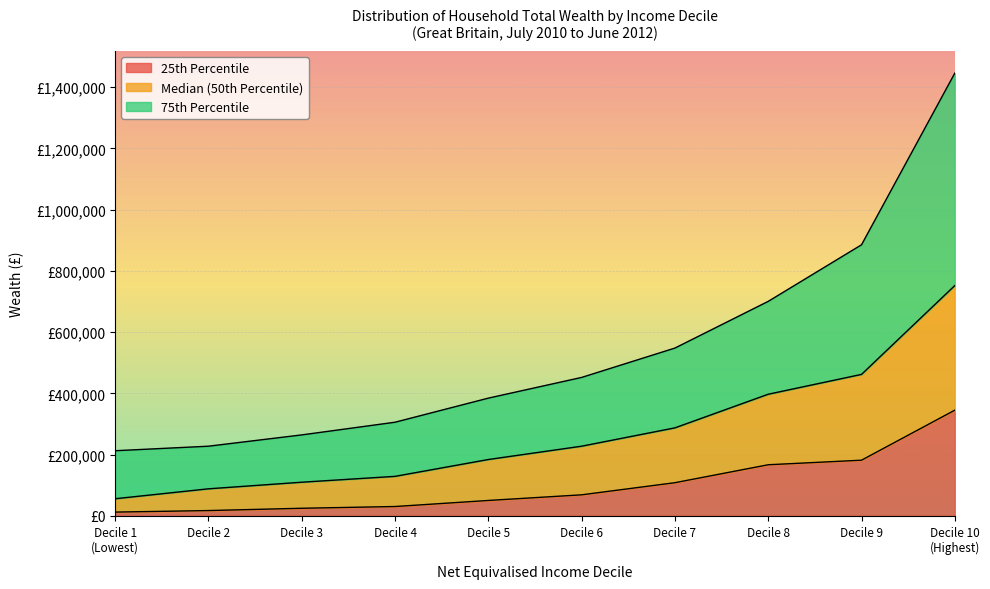

Rank the series by their average value, from highest to lowest.

75th Percentile, Median (50th Percentile), 25th Percentile